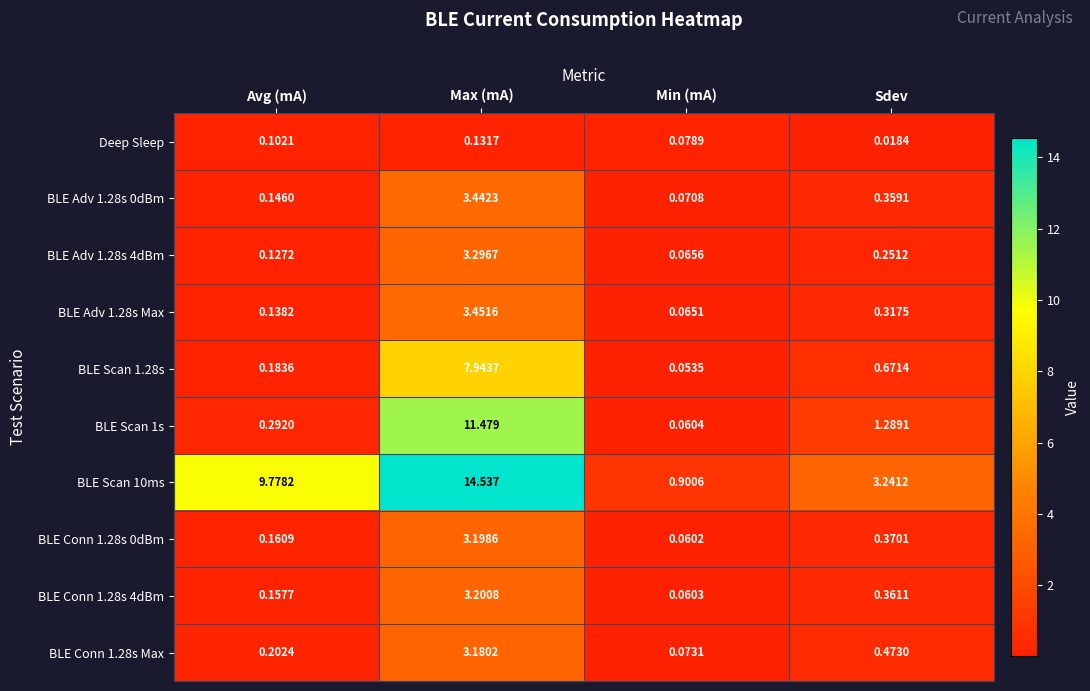

What is the total value across all series at Max (mA)?

53.9